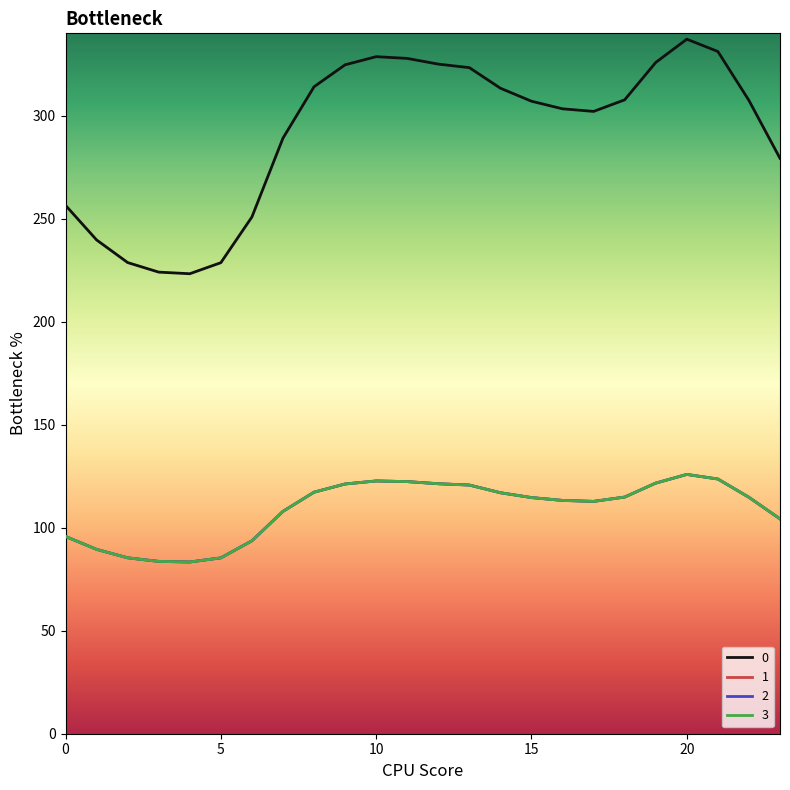

Does the chart display data point markers on the line(s)?

No